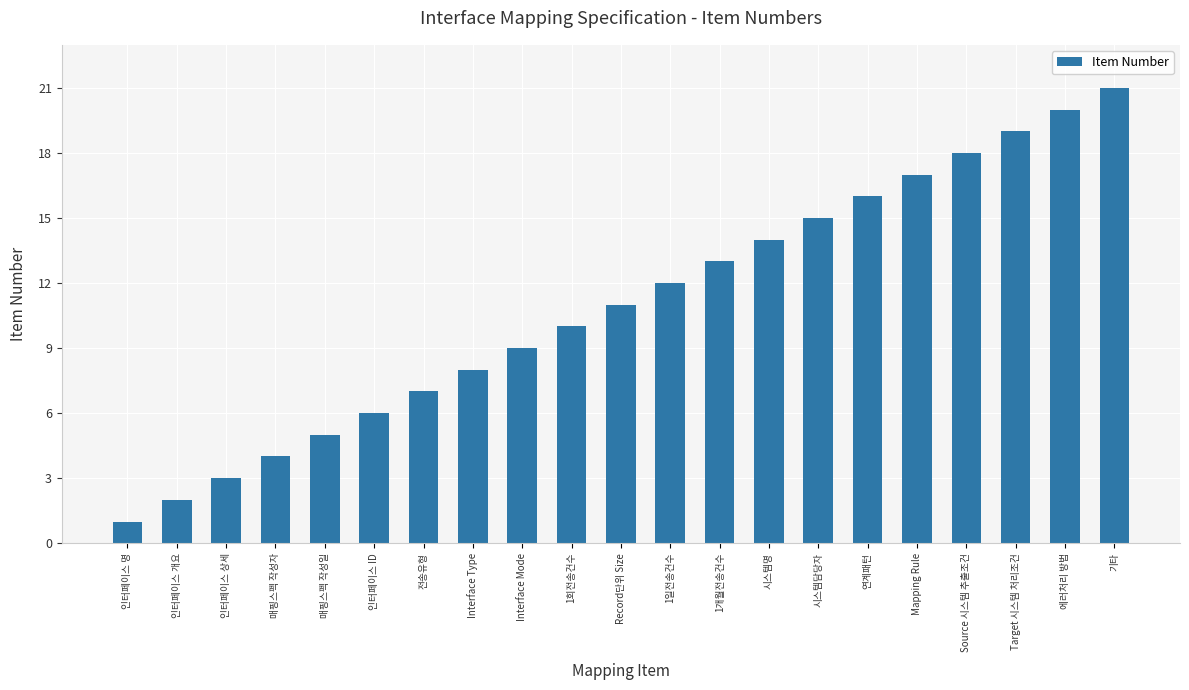

What is the label of the 4th bar from the right?

Source 시스템 추출조건